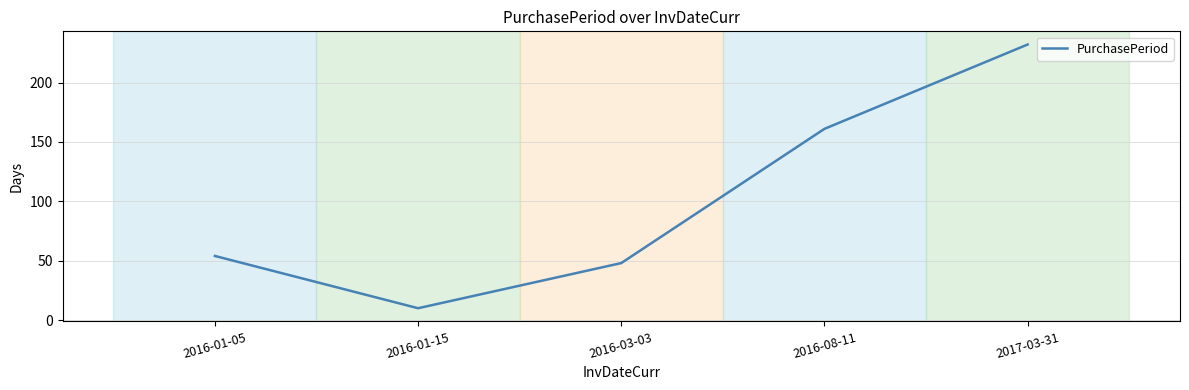

Rank the categories by value from highest to lowest.

2017-03-31, 2016-08-11, 2016-01-05, 2016-03-03, 2016-01-15